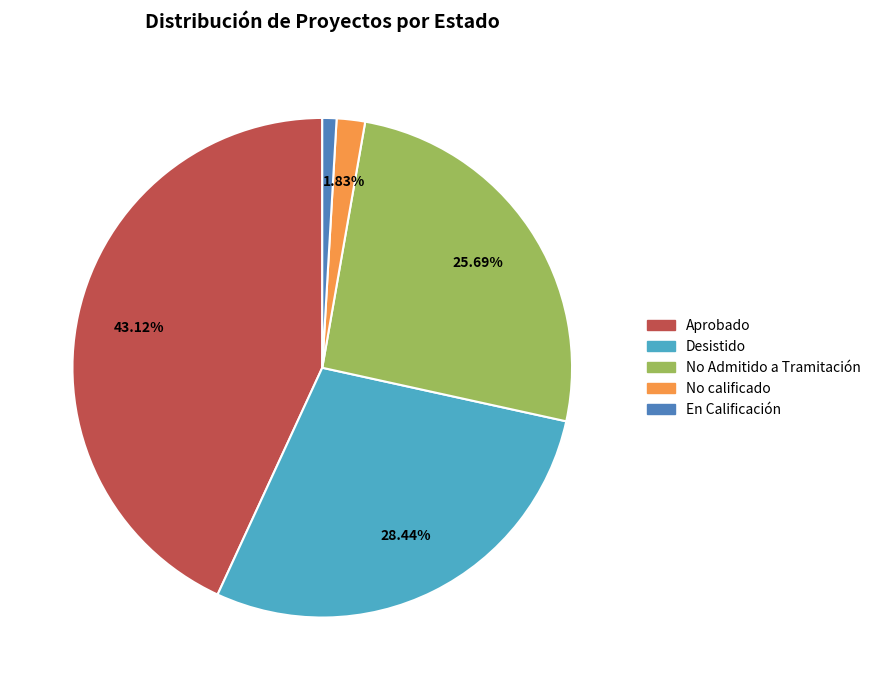

To the nearest percent, what is the combined percentage of No calificado and En Calificación?

3%